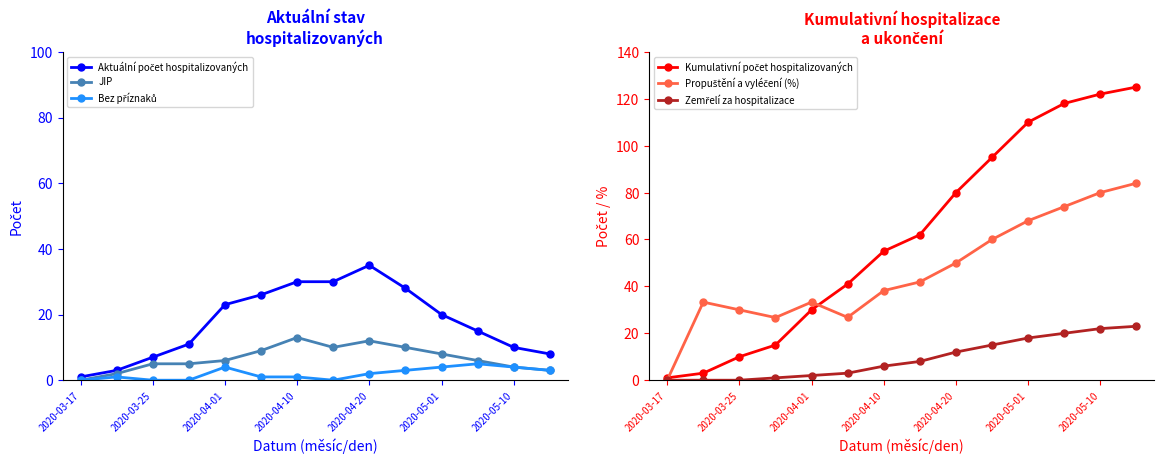

Count the Bez příznaků values in the range 0 to 4.

13